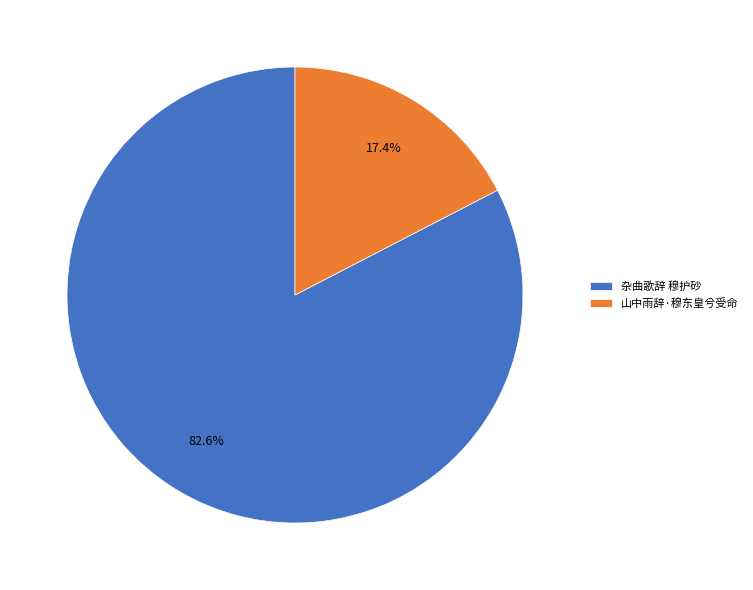

To the nearest percent, what portion does 山中雨辞·穆东皇兮受命 represent?

17%